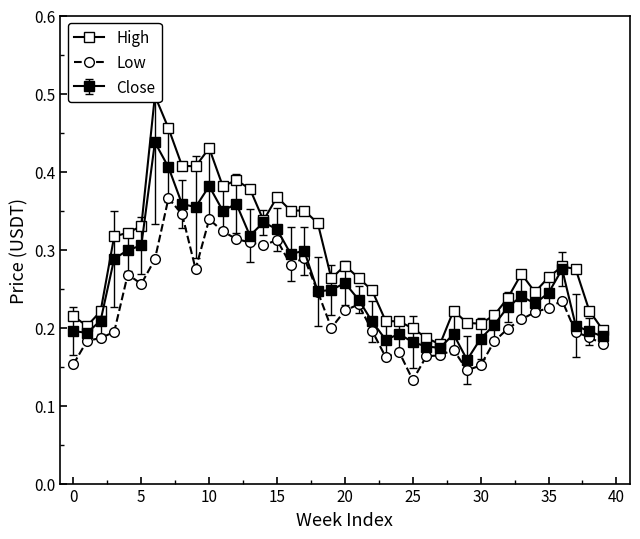

Is it true that Low equals 0.3 at 31?

False